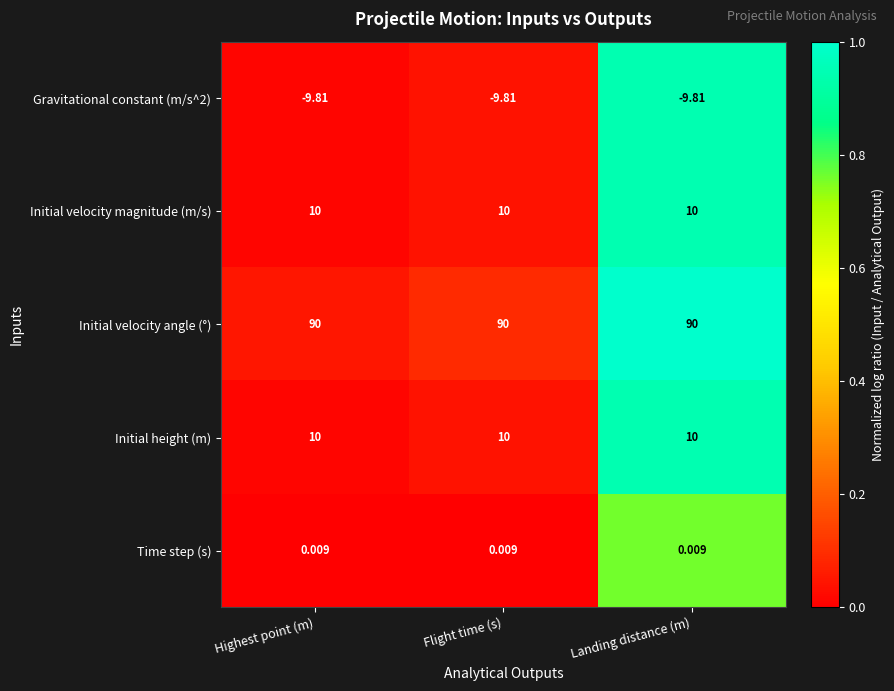

Which series has the largest total across all categories?

Initial velocity angle (°)